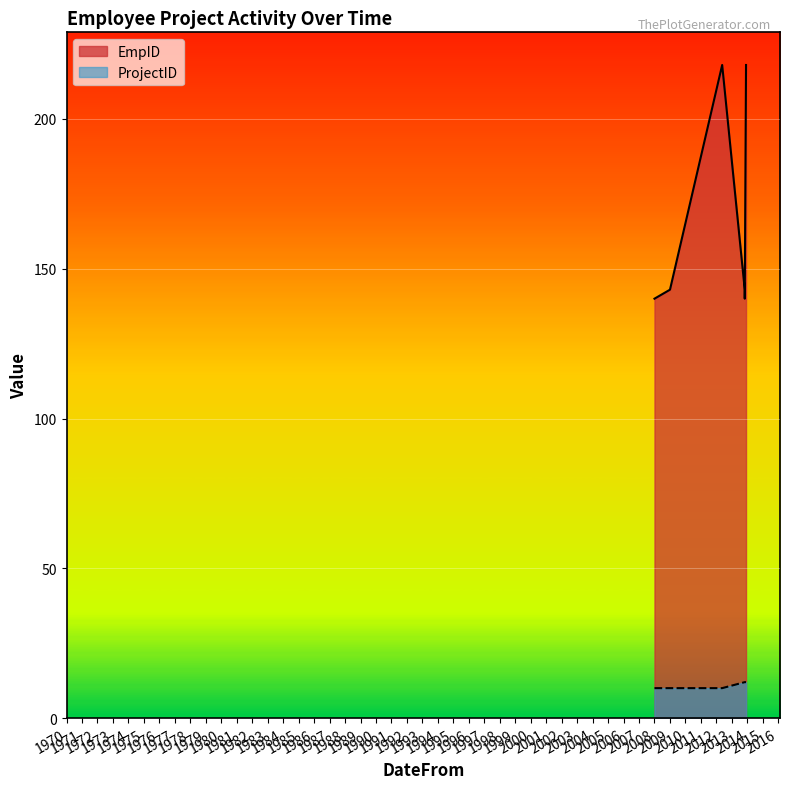

What is the sum of the ProjectID values at 2012-05-17 and 2009-01-01?

20